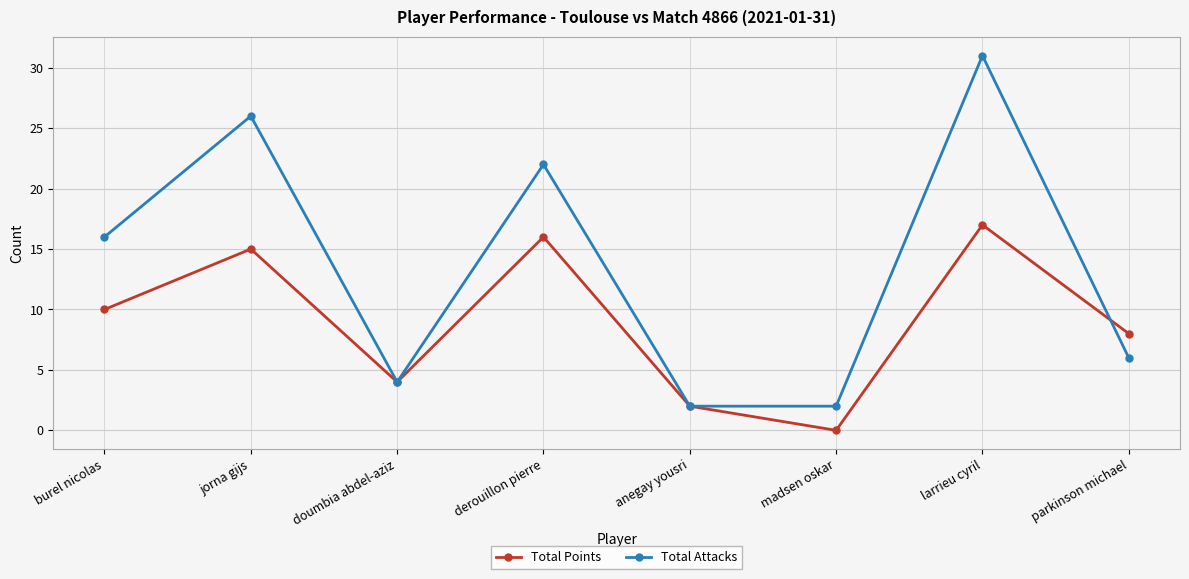

At which category is the sum across all series the highest?

larrieu cyril